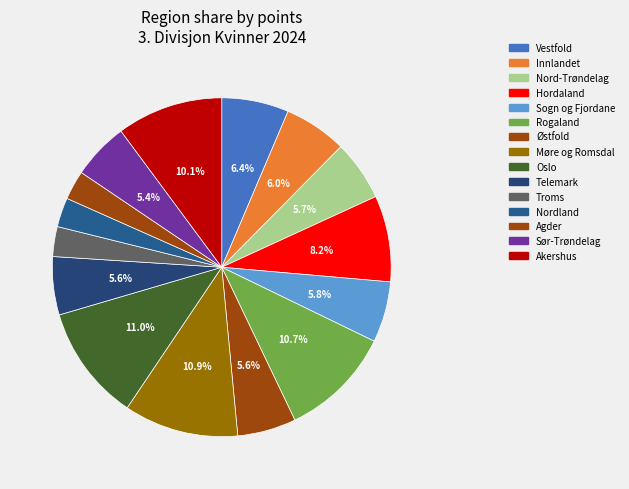

Which category has the biggest portion of the pie?

Oslo